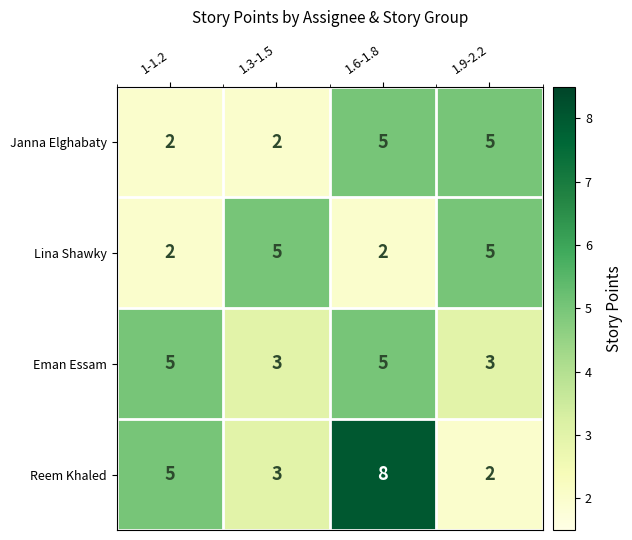

The Janna Elghabaty series shows 5 at 1.6-1.8. True or false?

True